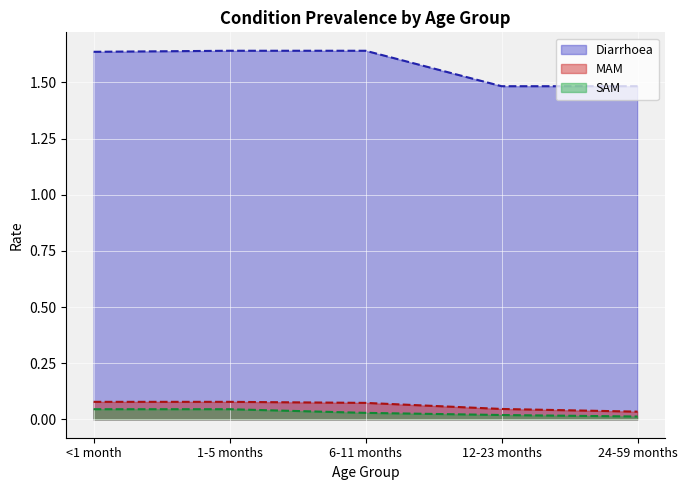

Rank the series at 6-11 months from lowest to highest value.

SAM, MAM, Diarrhoea